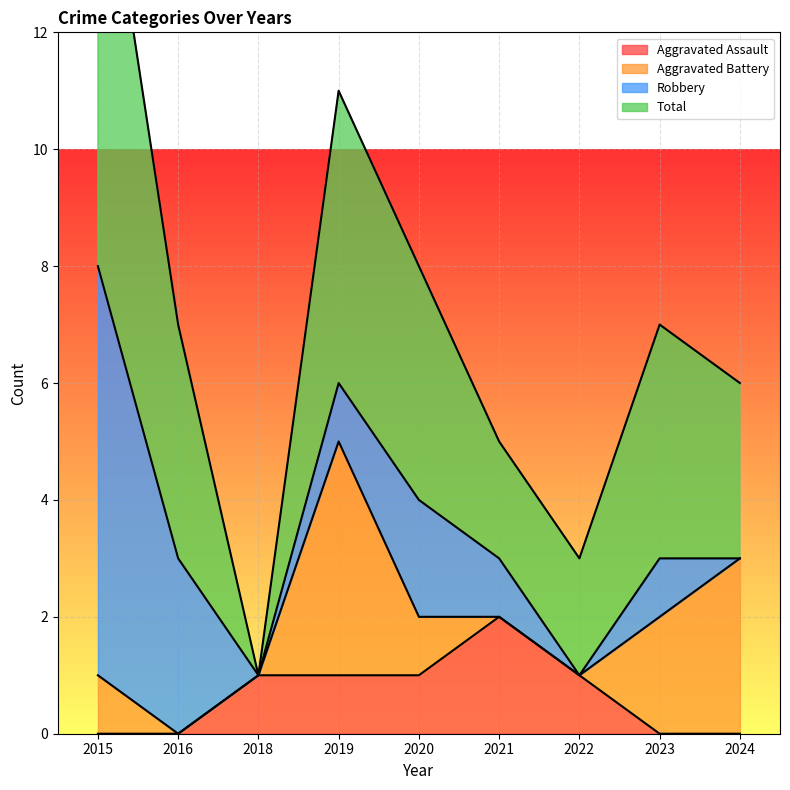

Is it true that Total equals 16 at 2015?

True